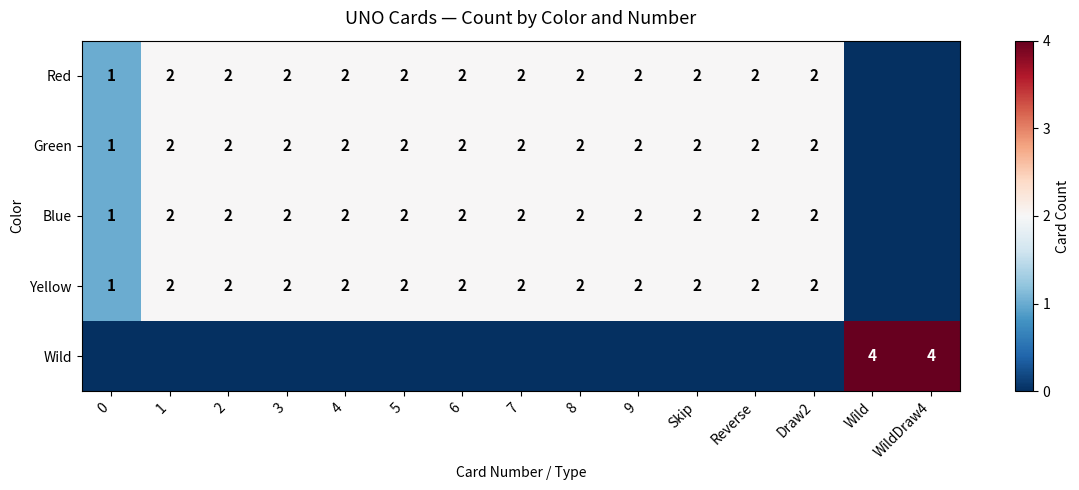

Which label corresponds to the largest value in the chart?

Wild